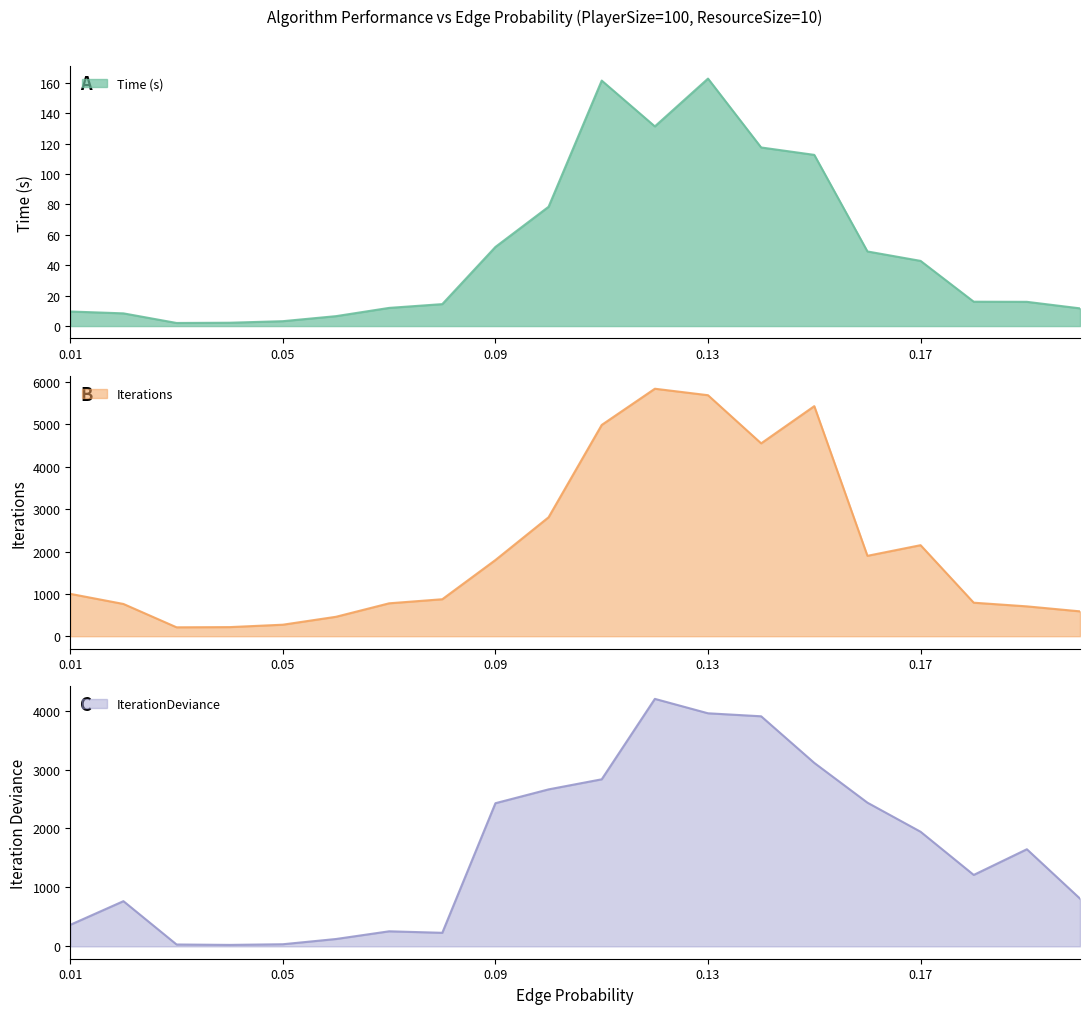

Between 0.12 and 0.01, which is larger?

0.12